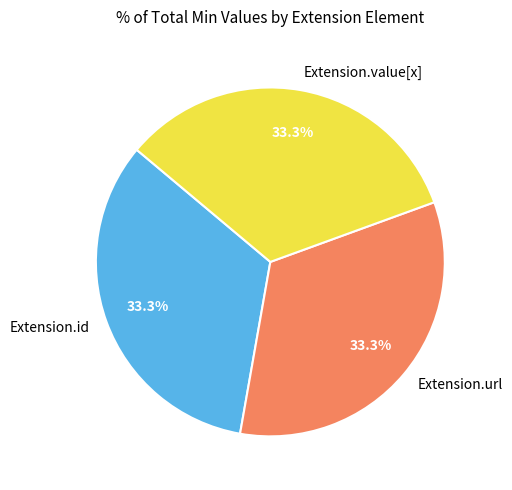

Count the number of slices in the pie.

3